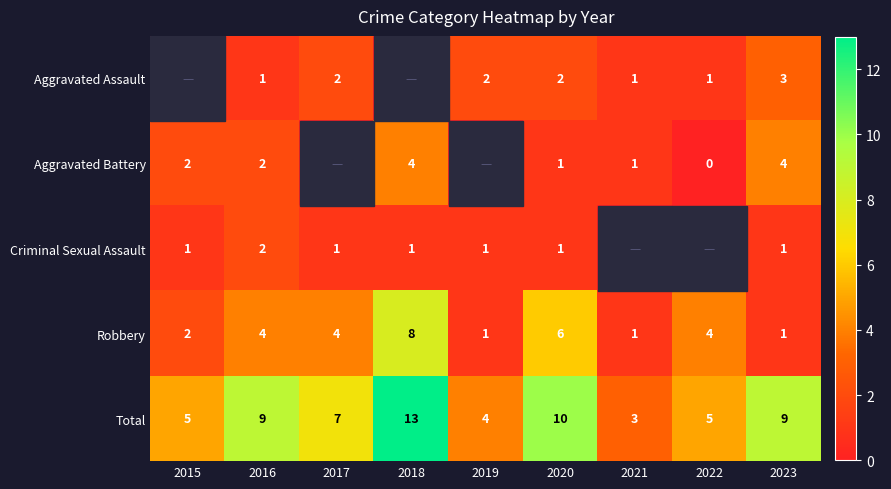

The value of Total at 2019 is 4. True or false?

True